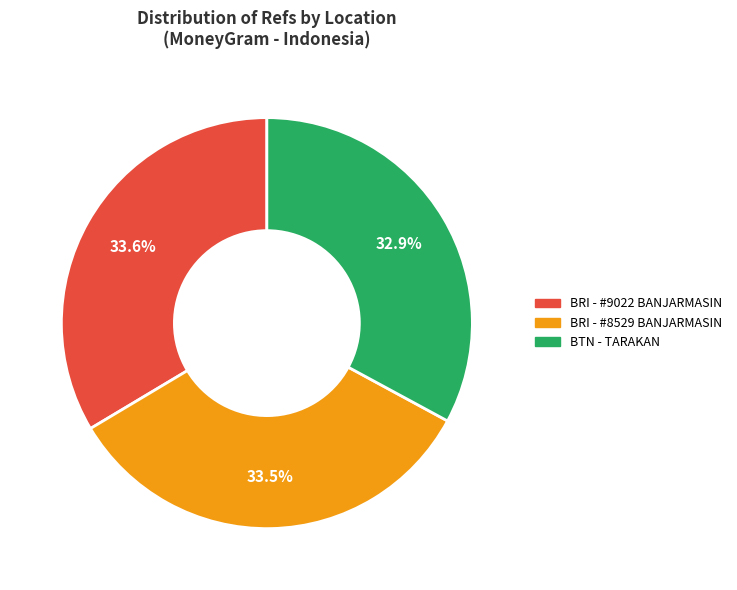

Does any single category account for the majority?

No